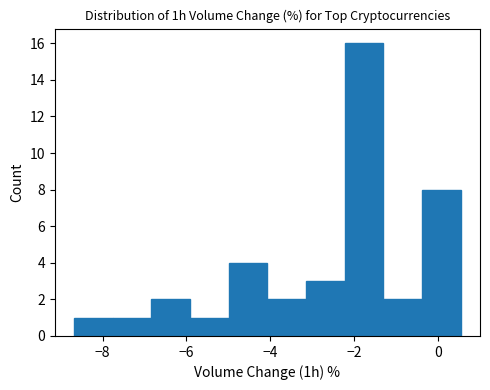

Which range on the x-axis has the tallest bar?

-2.2 to -1.4